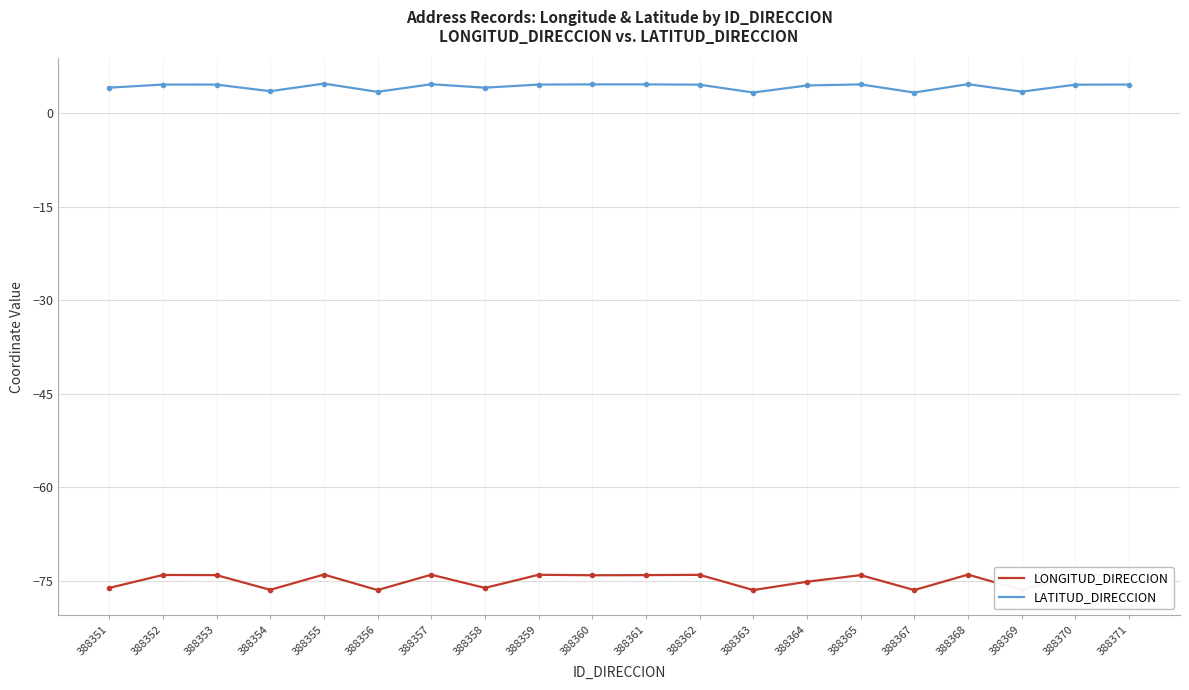

The LATITUD_DIRECCION series shows 4.6 at 388362. True or false?

True